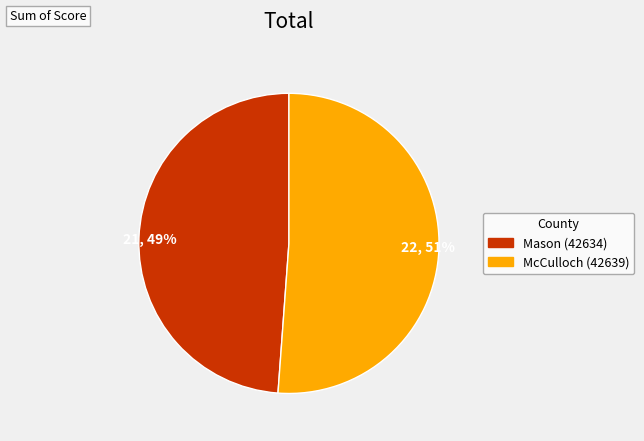

Which category accounts for the majority?

22, 51%